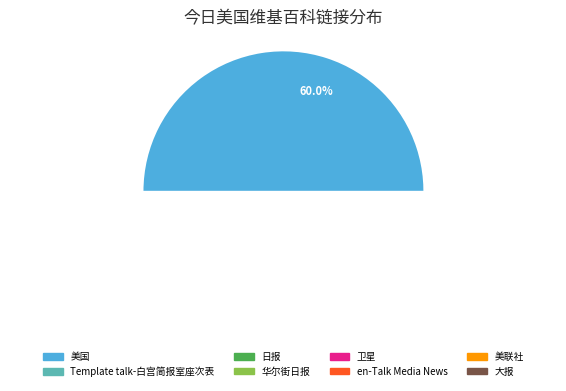

True or false: en-Talk Media News accounts for 4% of the total.

True